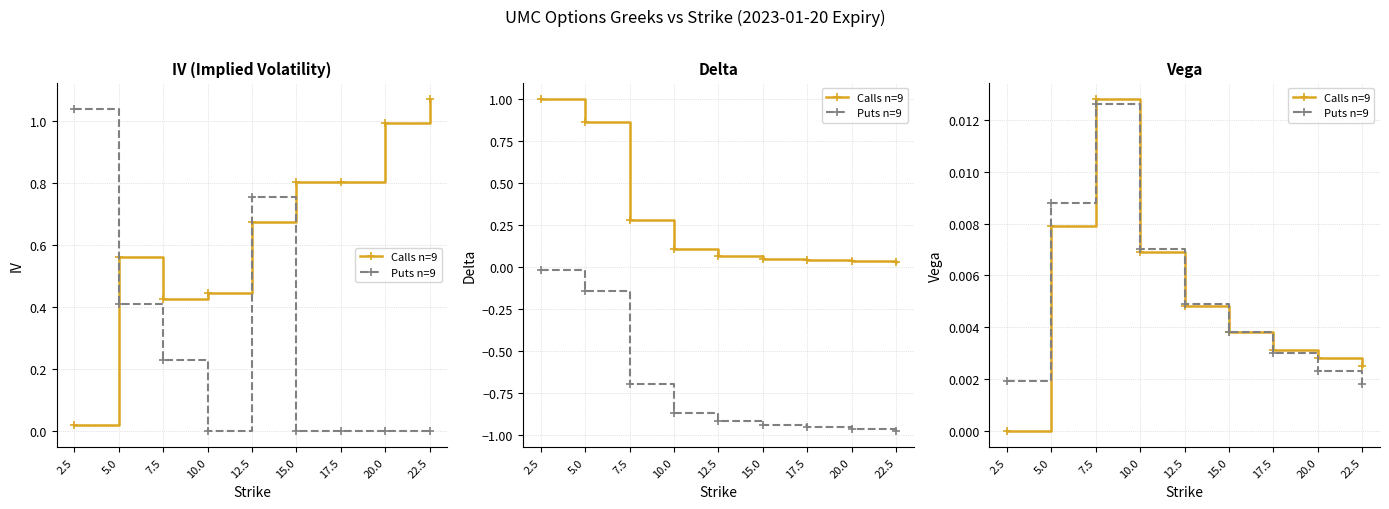

True or false: Puts n=9 has more than 0 interior local peaks.

True